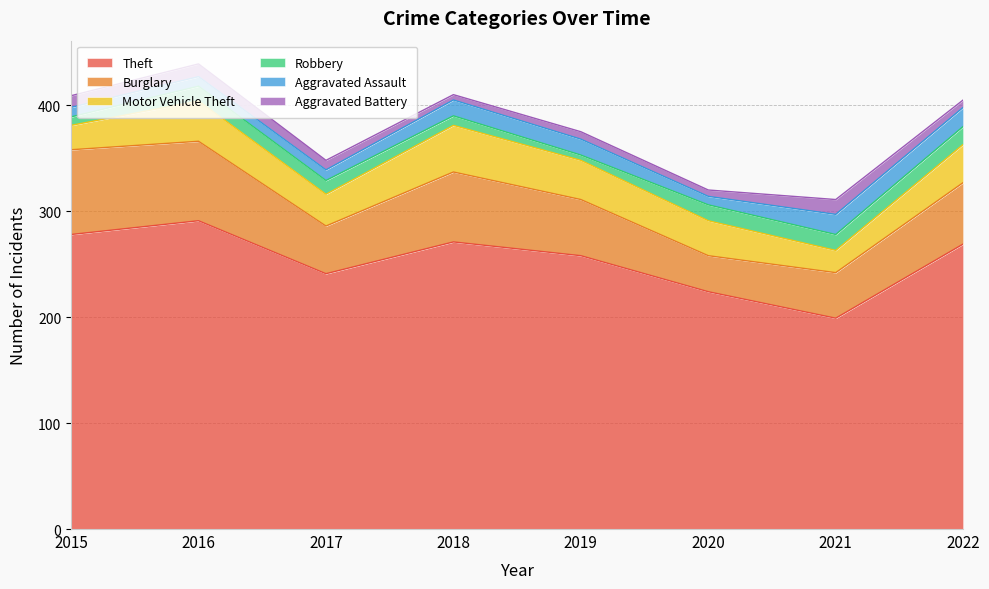

Which series ends up on top after the final intersection of Aggravated Assault and Aggravated Battery?

Aggravated Assault